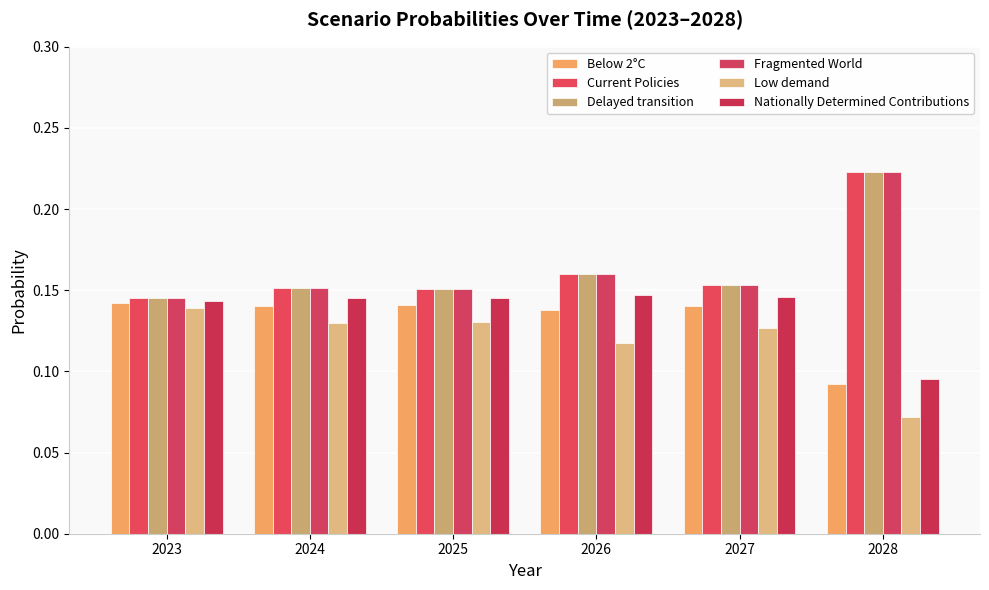

How many bars are there in each group?

6